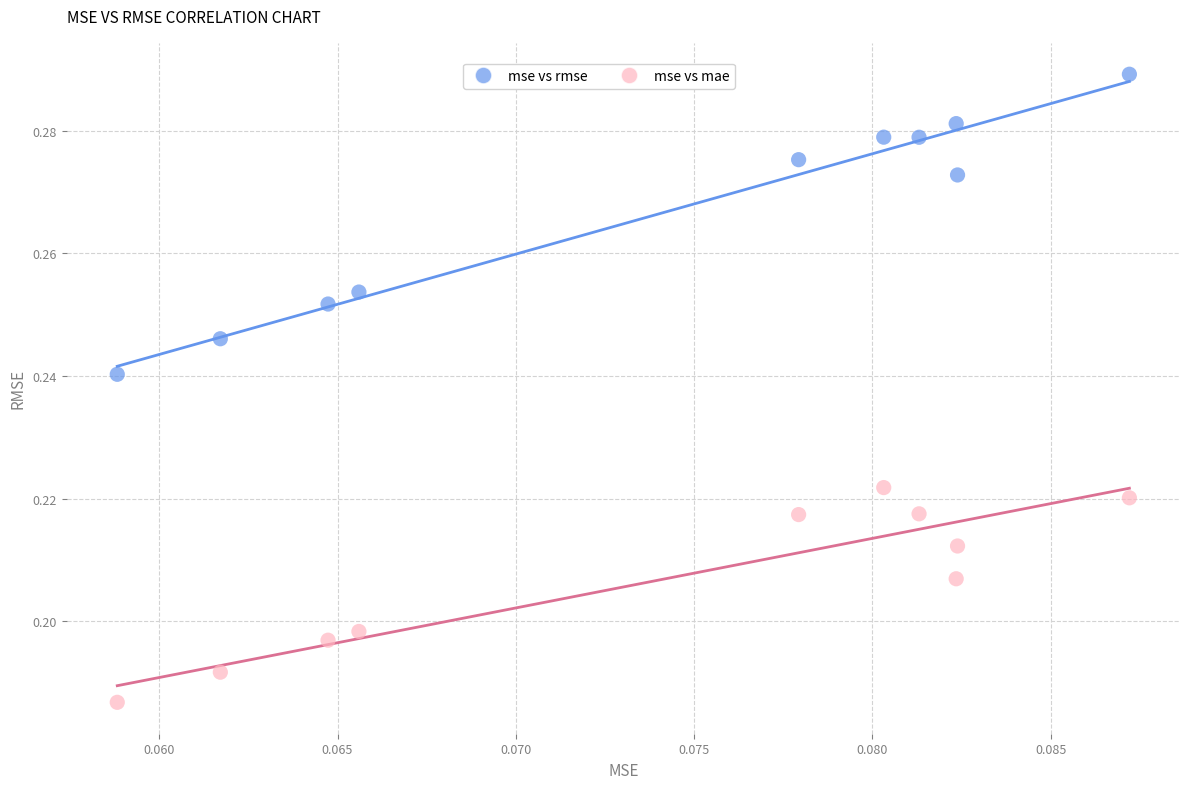

Which series reaches the minimum Y coordinate?

mse vs mae